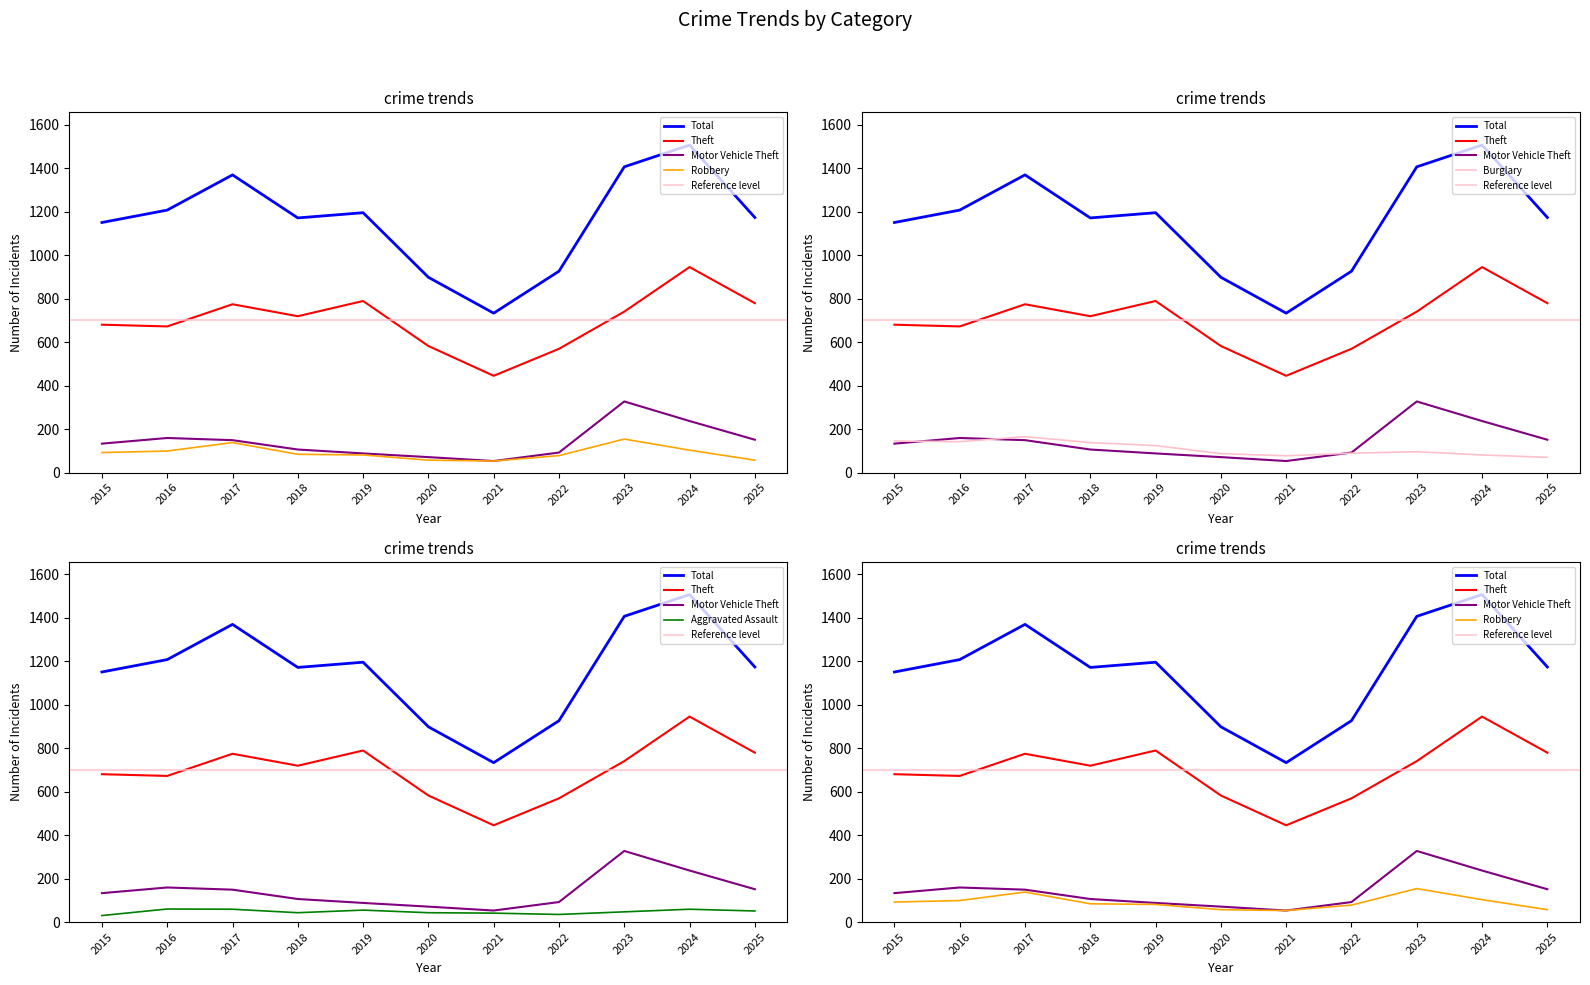

At which category does Aggravated Assault reach its first local peak?

2016